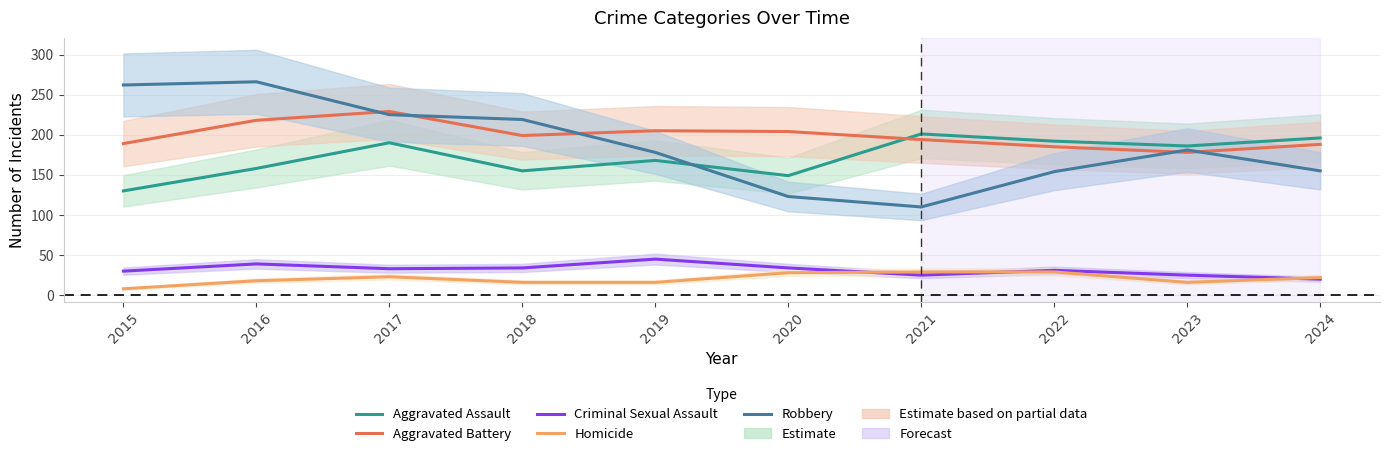

What is the value of the Homicide point at the 8th from the left?

29